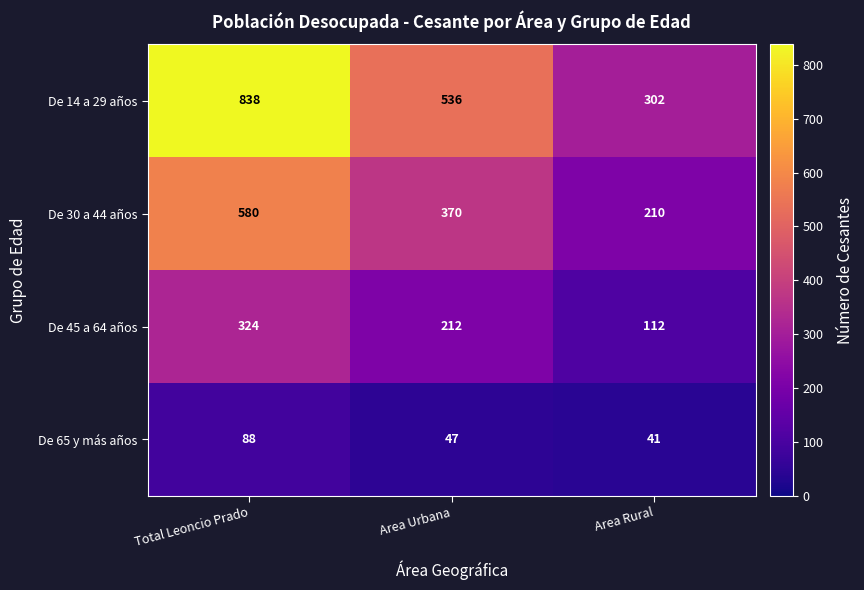

What is the total value across all series at Total Leoncio Prado?

1830